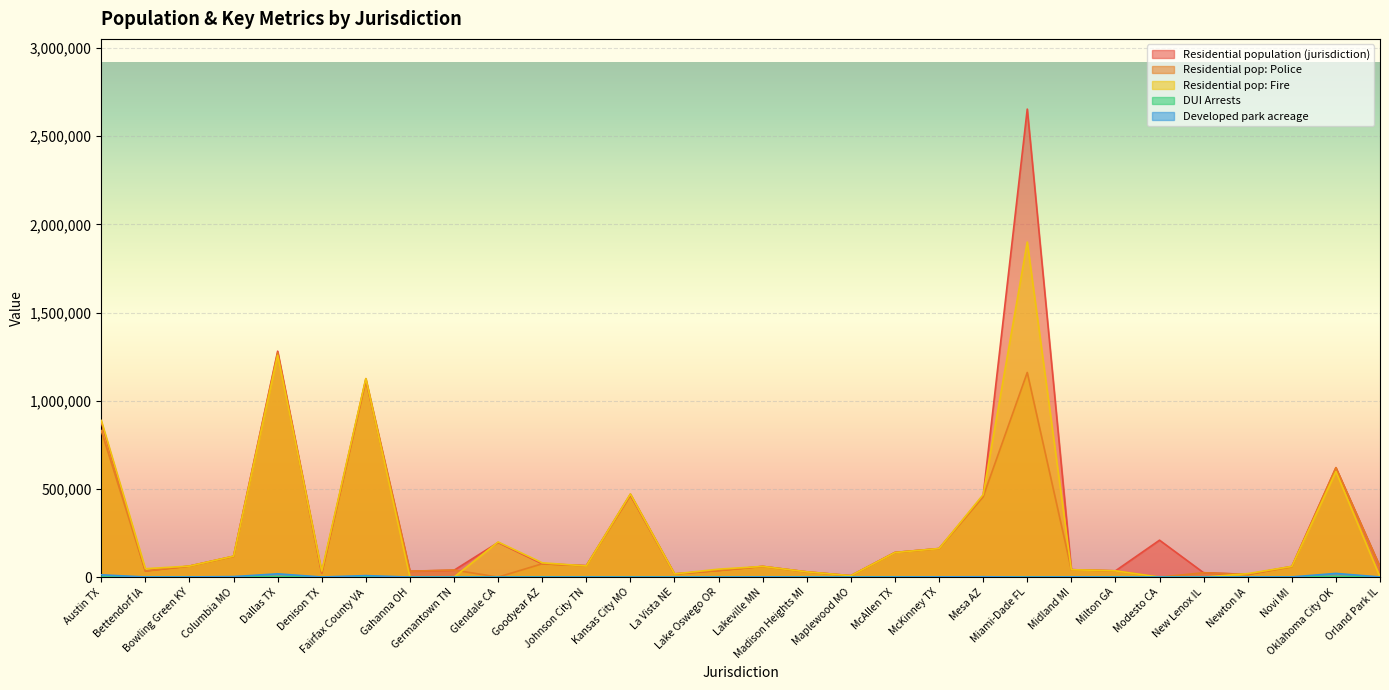

Between which two adjacent categories do Residential pop: Police and DUI Arrests first intersect?

Germantown TN and Glendale CA